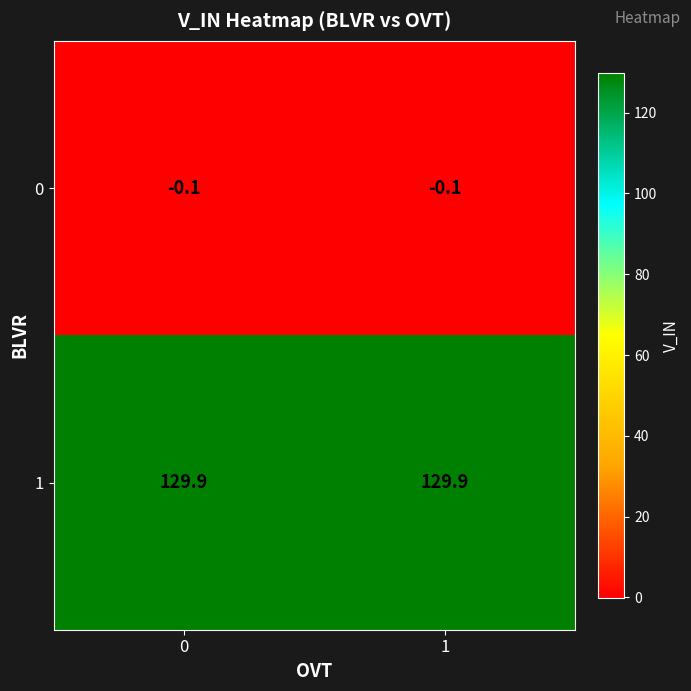

What is the difference between the highest and lowest values at 0?

130.0